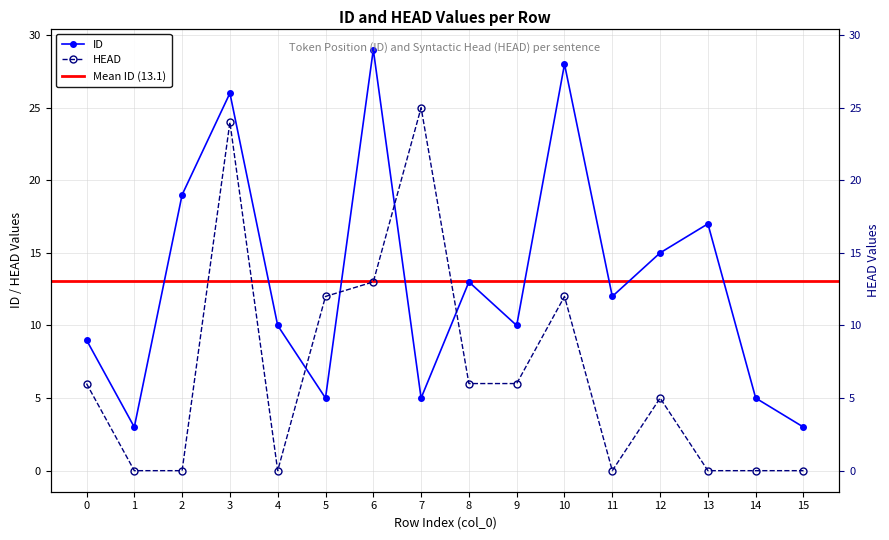

At which label does ID first exceed 12?

2